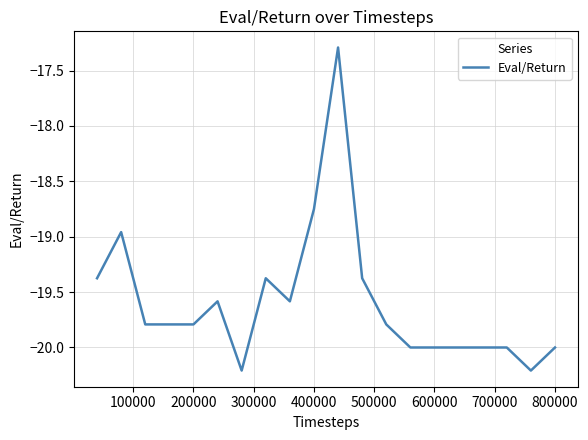

What is the greatest value displayed?

-17.3